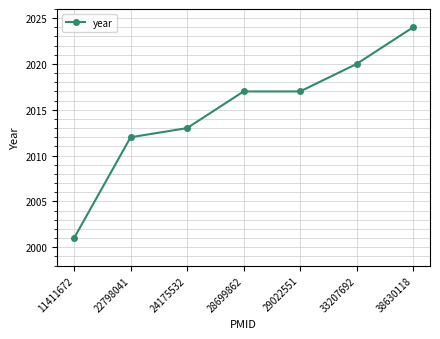

What is the minimum value shown in the chart?

2001